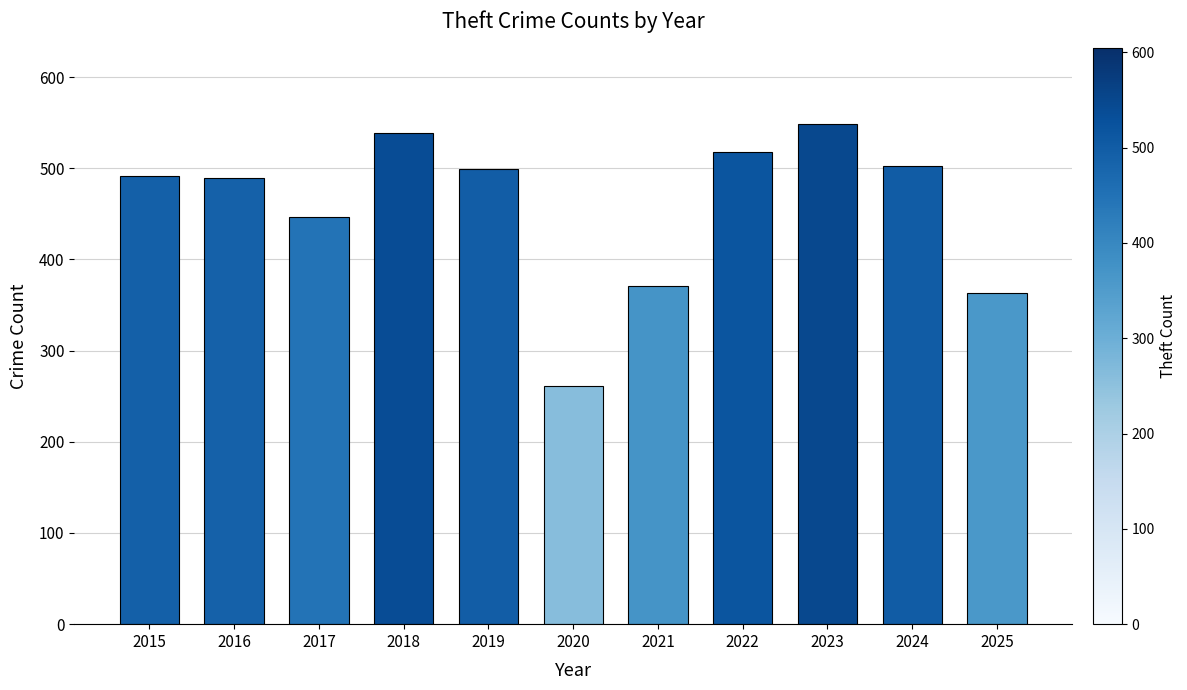

What is the value of the 2nd bar from the left?

489